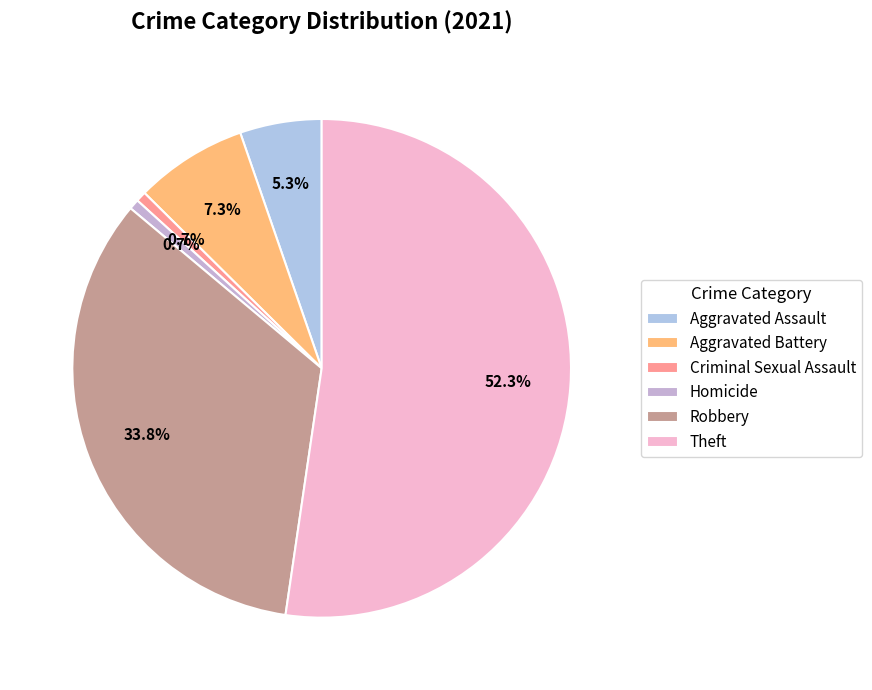

How many segments does this pie chart have?

6